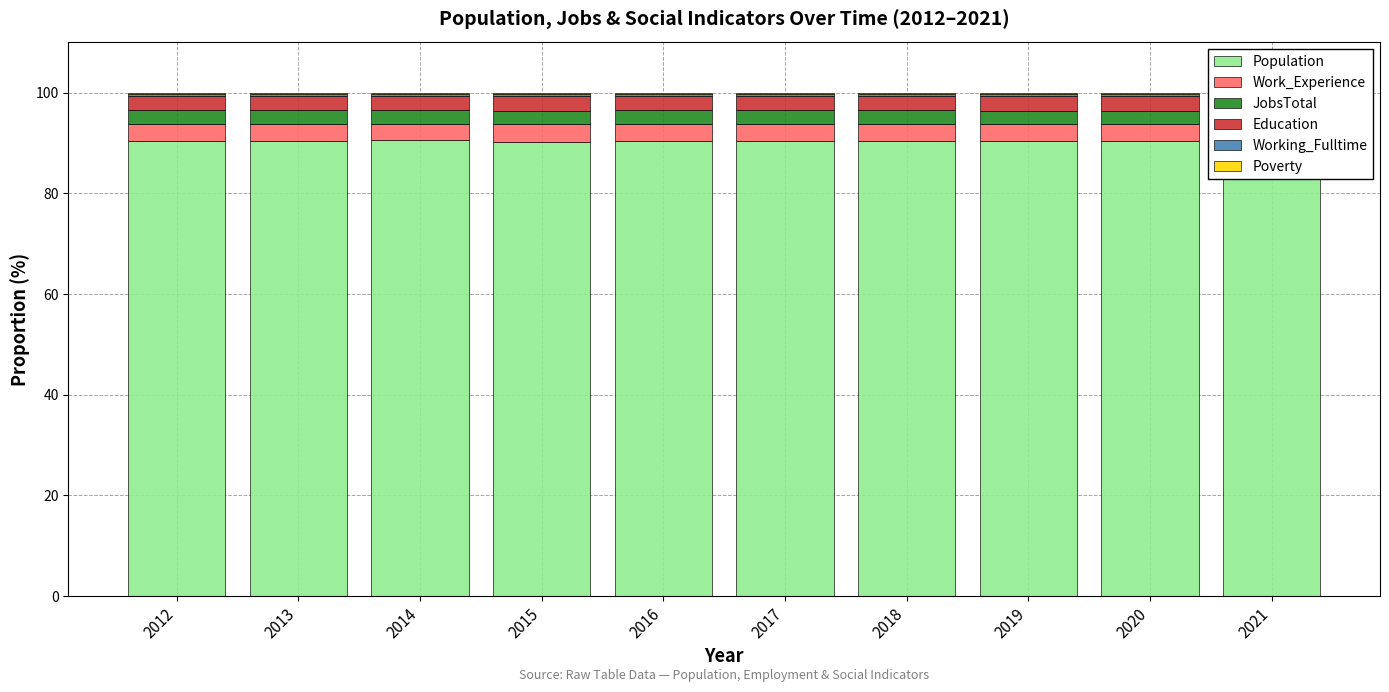

At which category is the sum across all series the highest?

2019